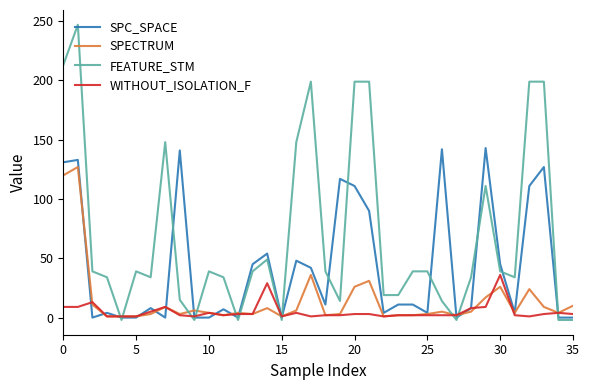

How many lines are shown in the chart?

4